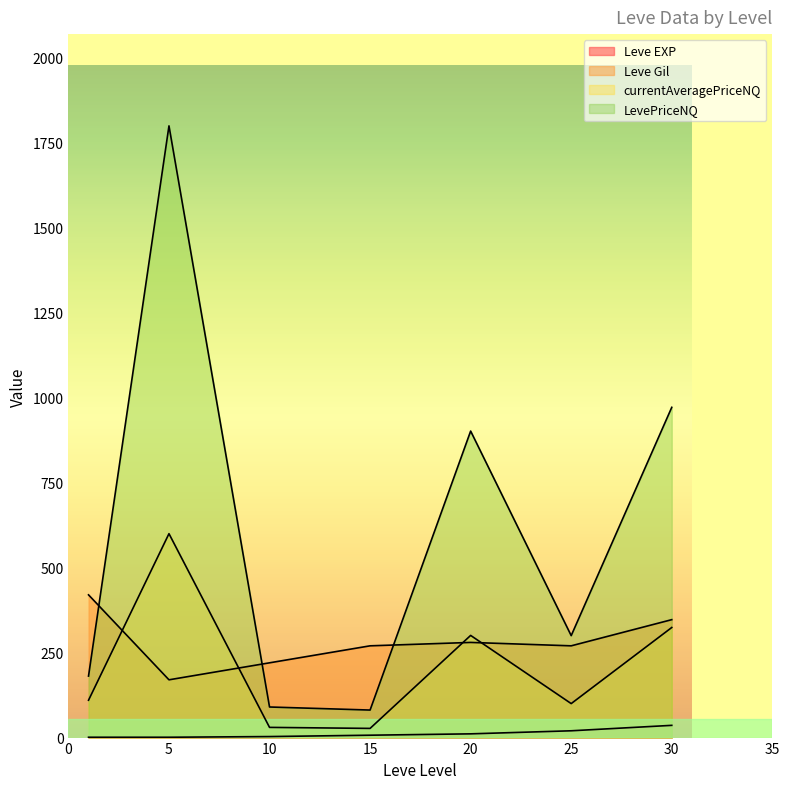

What is the maximum value shown in the chart?

1800.0